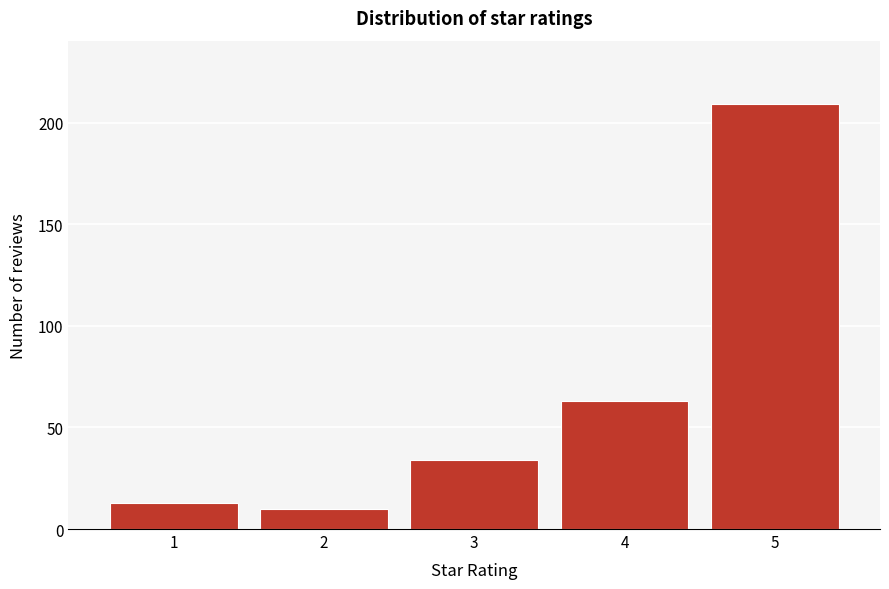

Reading left to right, extract all data points from this chart.

13	10	34	63	209